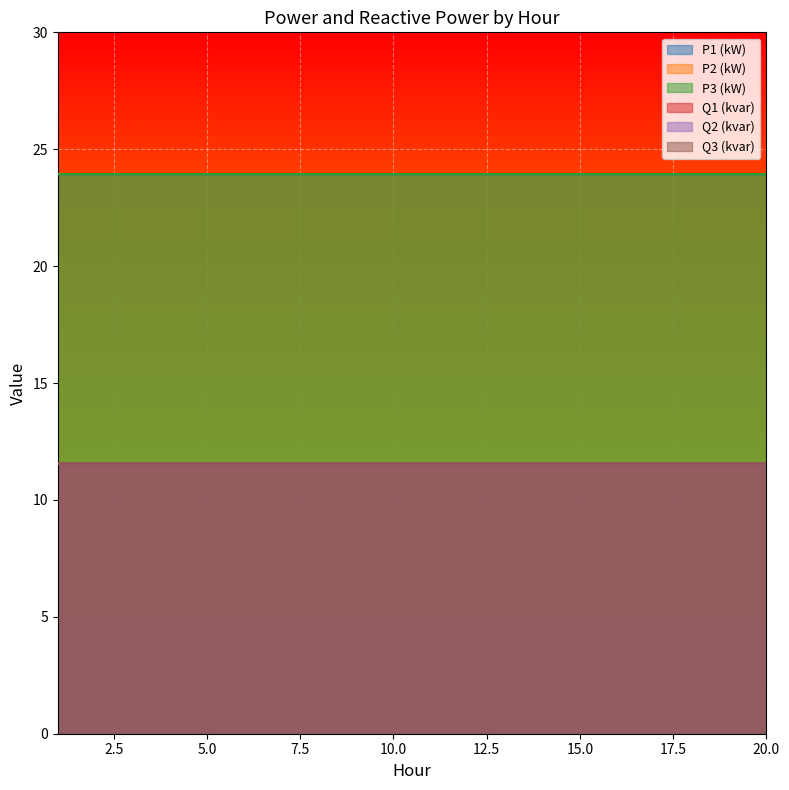

Is the value of Q2 (kvar) at 16 greater than the value of Q3 (kvar) at 11?

Yes